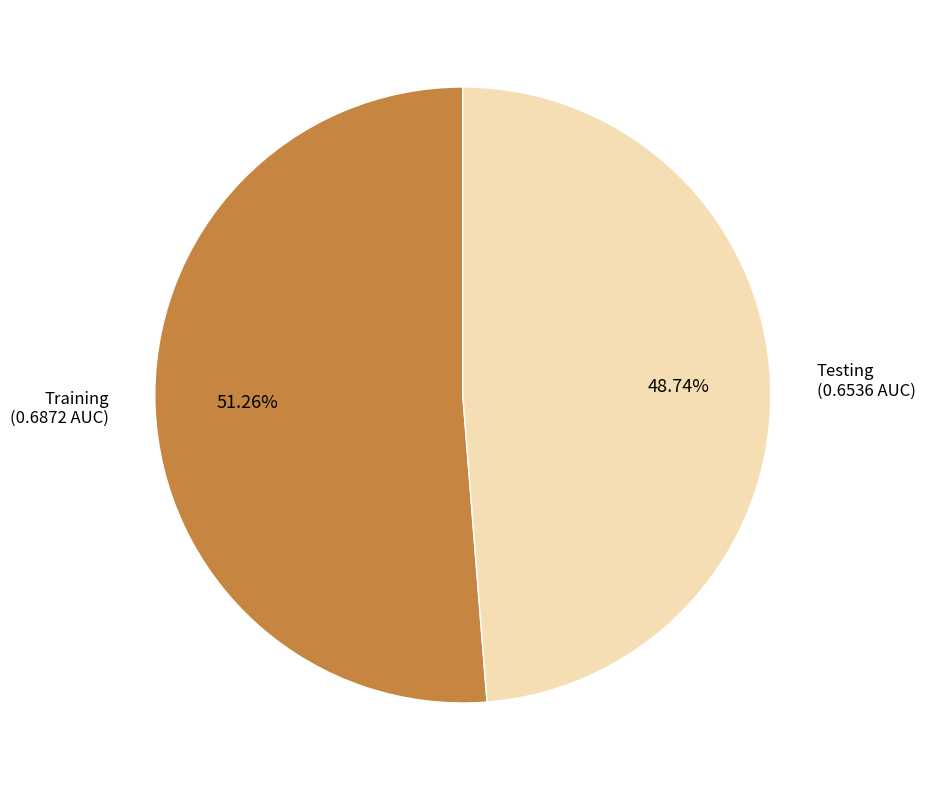

Count the number of slices in the pie.

2